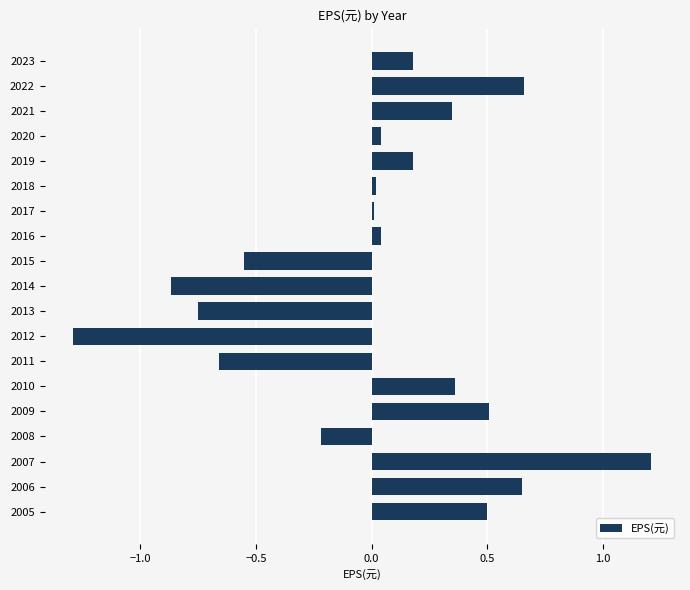

At which category does the chart reach its peak across all series?

2007